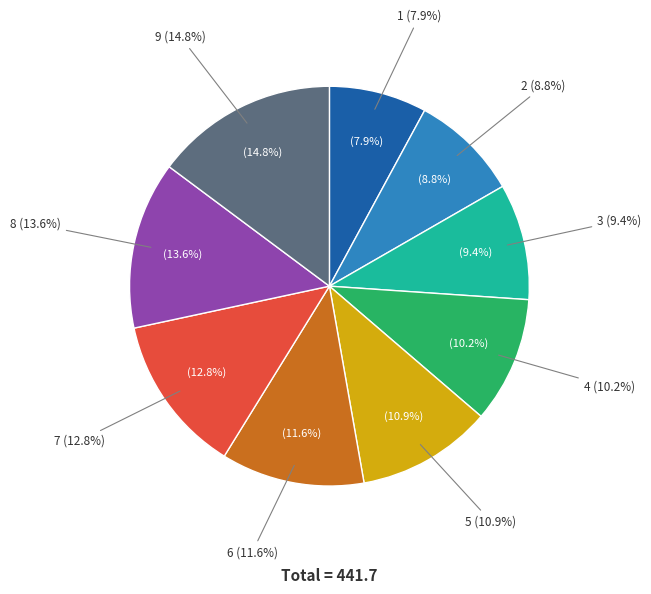

To the nearest percent, what percentage of the pie is 9?

15%